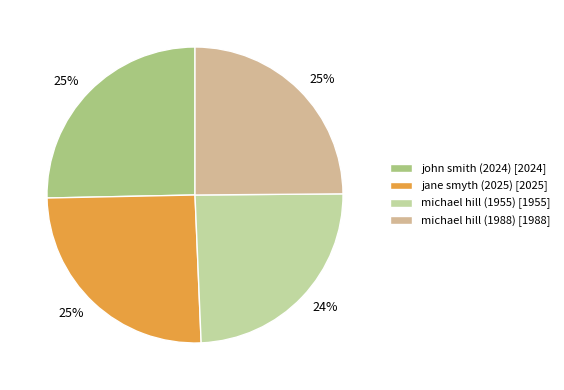

To the nearest percent, what is the difference between the michael hill (1955) and jane smyth (2025) slice percentages?

1%